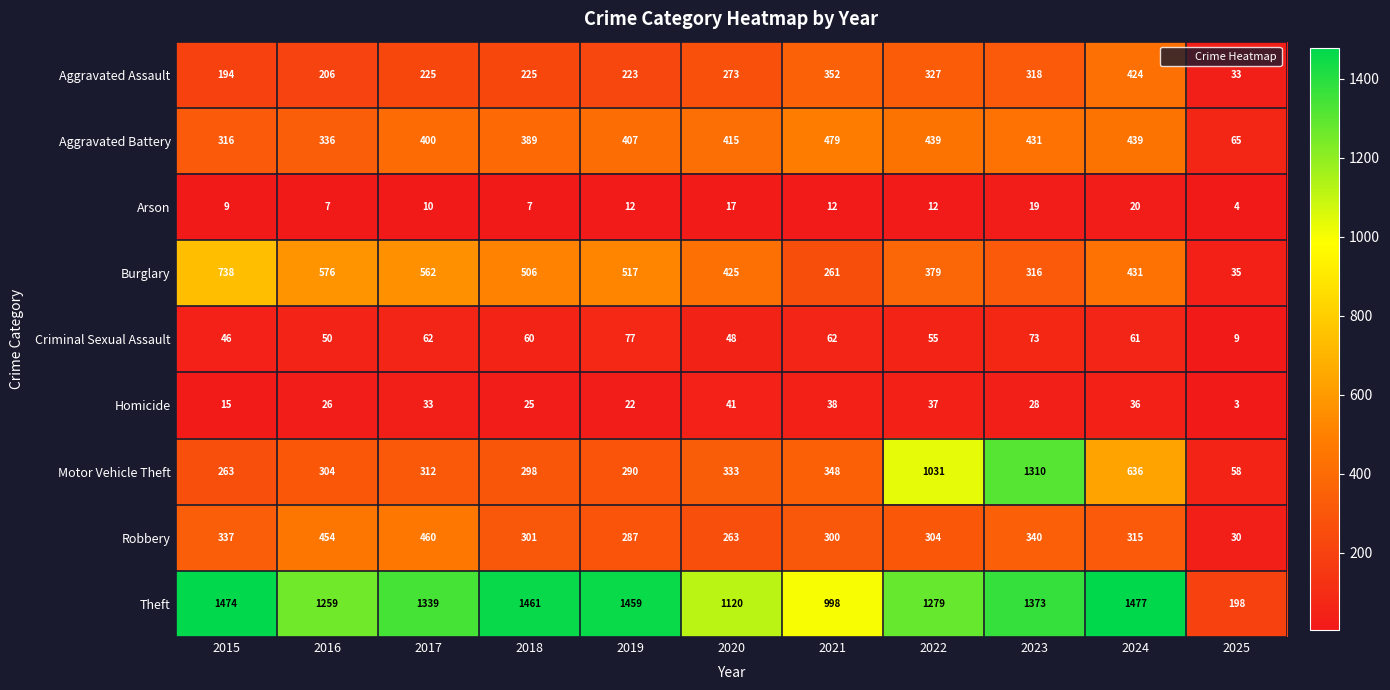

What is the difference between the highest and lowest values at 2025?

195